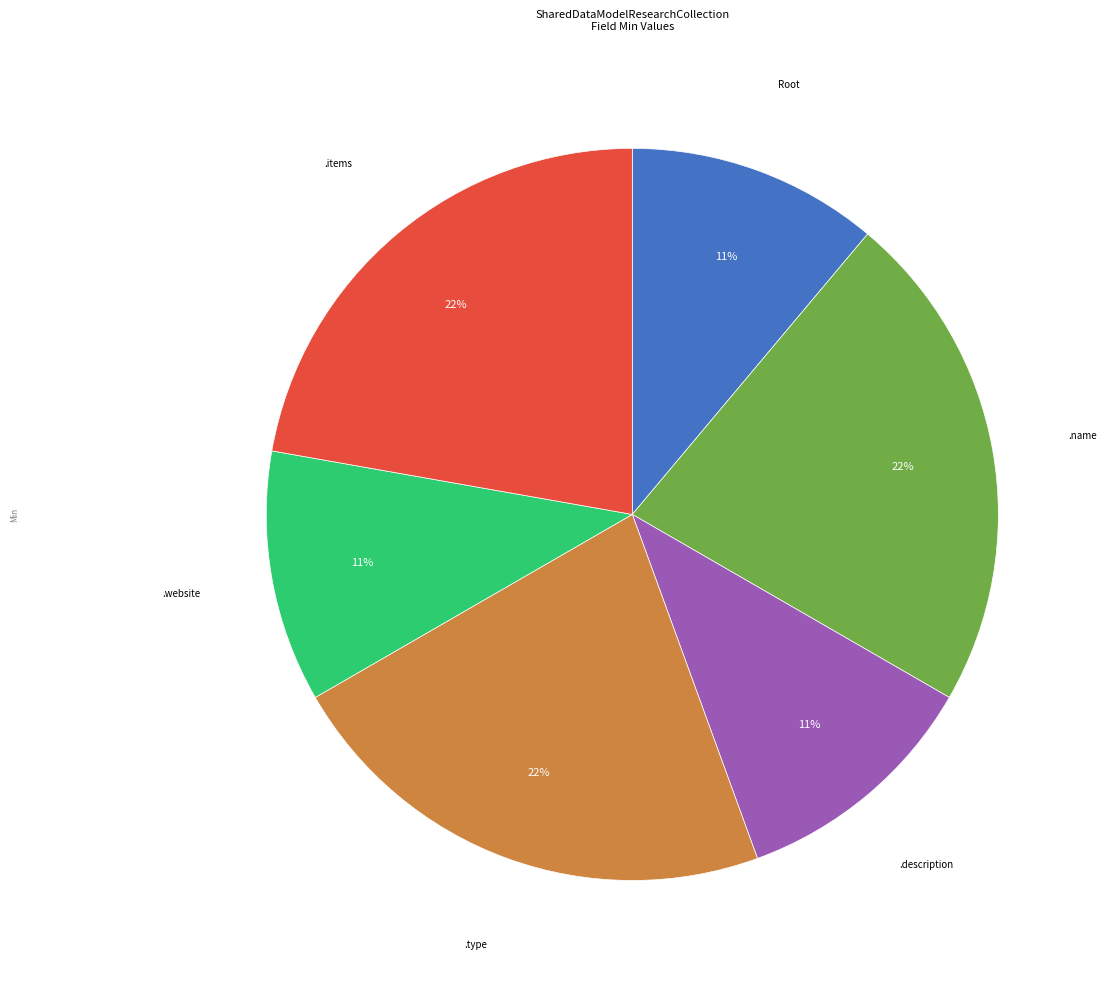

Is there any slice that represents more than half of the pie?

No